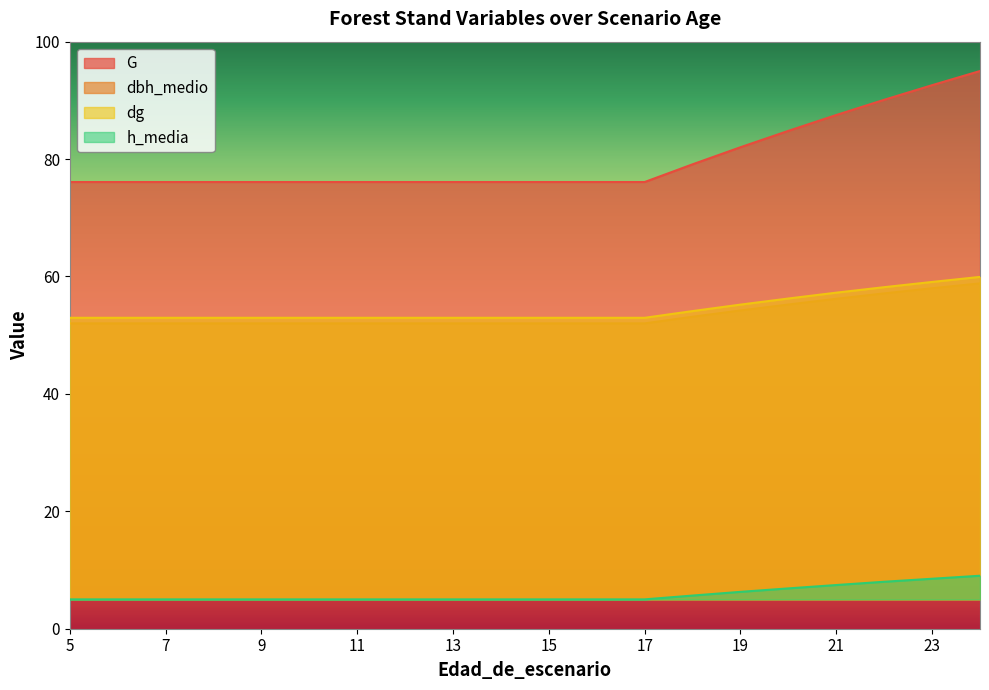

At how many categories does at least one series exceed 38?

20